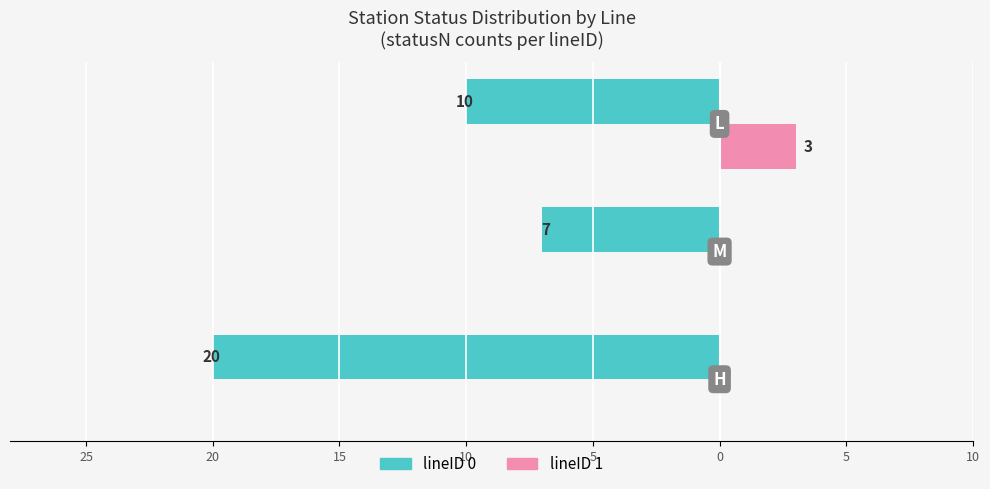

How many lineID 0 values are between -20 and -7?

3